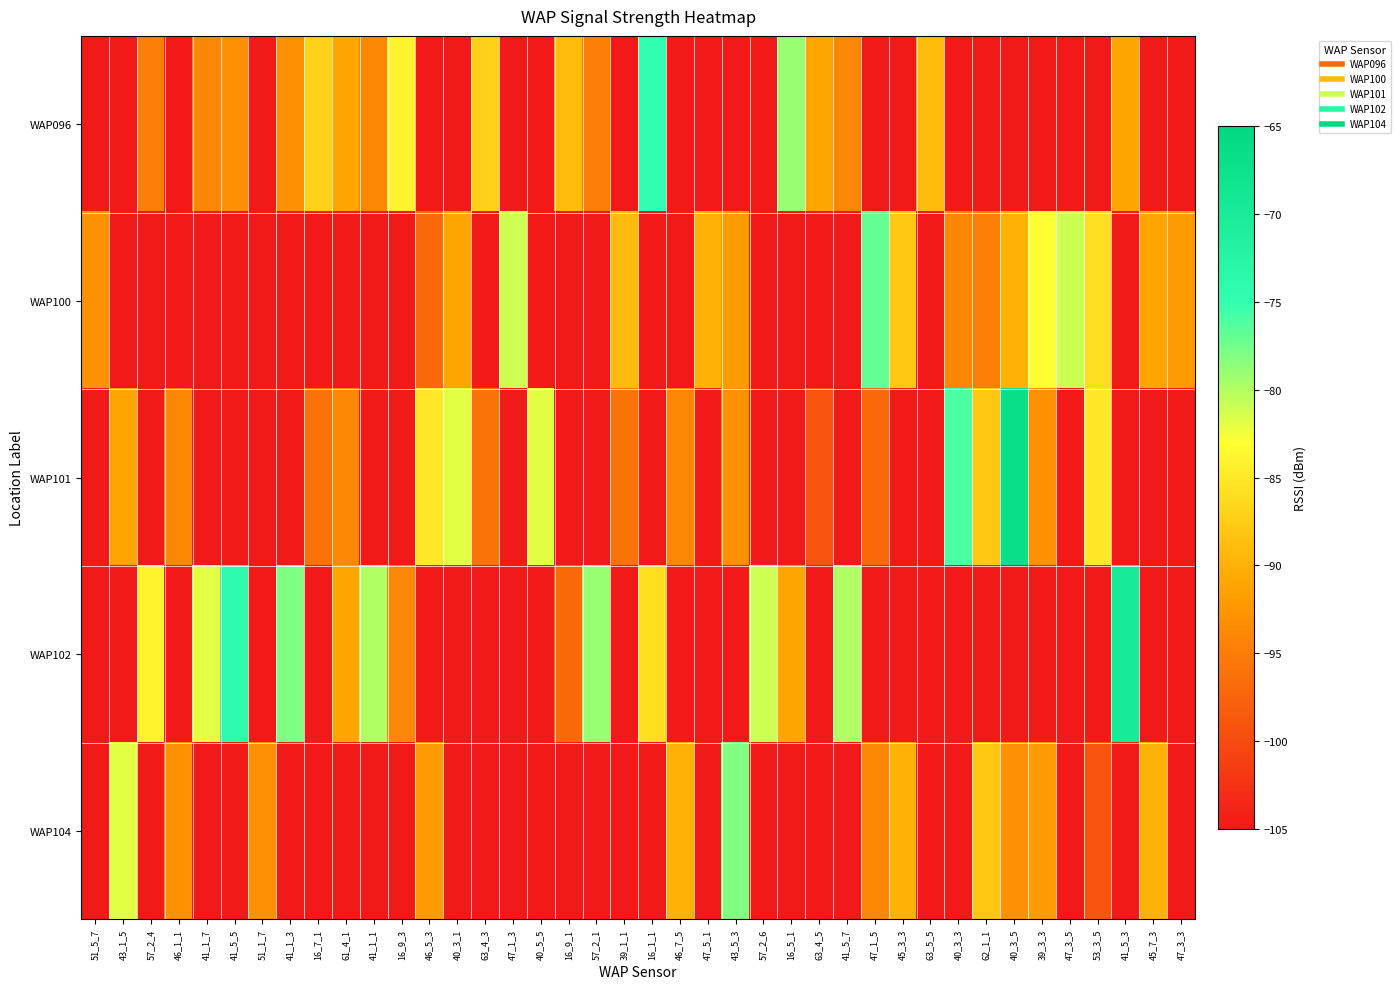

Reading left to right, transcribe all the data shown in this chart.

WAP096: 51_5_7=-105	43_1_5=-105	57_2_4=-95	46_1_1=-105	41_1_7=-94	41_5_5=-93	51_1_7=-105	41_1_3=-93	16_7_1=-87	61_4_1=-91	41_1_1=-94	16_9_3=-84	46_5_3=-105	40_3_1=-105	63_4_3=-87	47_1_3=-105	40_5_5=-105	16_9_1=-89	57_2_1=-95	39_1_1=-105	16_1_1=-75	46_7_5=-105	47_5_1=-105	43_5_3=-105	57_2_6=-105	16_5_1=-79	63_4_5=-91	41_5_7=-94	47_1_5=-105	45_3_3=-105	63_5_5=-89	40_3_3=-105	62_1_1=-105	40_3_5=-105	39_3_3=-105	47_3_5=-105	53_3_5=-105	41_5_3=-91	45_7_3=-105	47_3_3=-105
WAP100: 51_5_7=-93	43_1_5=-105	57_2_4=-105	46_1_1=-105	41_1_7=-105	41_5_5=-105	51_1_7=-105	41_1_3=-105	16_7_1=-105	61_4_1=-105	41_1_1=-105	16_9_3=-105	46_5_3=-97	40_3_1=-91	63_4_3=-105	47_1_3=-81	40_5_5=-105	16_9_1=-105	57_2_1=-105	39_1_1=-89	16_1_1=-105	46_7_5=-105	47_5_1=-90	43_5_3=-92	57_2_6=-105	16_5_1=-105	63_4_5=-105	41_5_7=-105	47_1_5=-77	45_3_3=-88	63_5_5=-105	40_3_3=-94	62_1_1=-95	40_3_5=-90	39_3_3=-83	47_3_5=-81	53_3_5=-86	41_5_3=-105	45_7_3=-91	47_3_3=-92
WAP101: 51_5_7=-105	43_1_5=-91	57_2_4=-105	46_1_1=-94	41_1_7=-105	41_5_5=-105	51_1_7=-105	41_1_3=-105	16_7_1=-96	61_4_1=-94	41_1_1=-105	16_9_3=-105	46_5_3=-85	40_3_1=-82	63_4_3=-96	47_1_3=-105	40_5_5=-82	16_9_1=-105	57_2_1=-105	39_1_1=-96	16_1_1=-105	46_7_5=-94	47_5_1=-105	43_5_3=-93	57_2_6=-105	16_5_1=-105	63_4_5=-99	41_5_7=-105	47_1_5=-97	45_3_3=-105	63_5_5=-105	40_3_3=-76	62_1_1=-88	40_3_5=-67	39_3_3=-93	47_3_5=-105	53_3_5=-85	41_5_3=-105	45_7_3=-105	47_3_3=-105
WAP102: 51_5_7=-105	43_1_5=-105	57_2_4=-84	46_1_1=-105	41_1_7=-82	41_5_5=-74	51_1_7=-105	41_1_3=-78	16_7_1=-105	61_4_1=-91	41_1_1=-80	16_9_3=-94	46_5_3=-105	40_3_1=-105	63_4_3=-105	47_1_3=-105	40_5_5=-105	16_9_1=-97	57_2_1=-79	39_1_1=-105	16_1_1=-86	46_7_5=-105	47_5_1=-105	43_5_3=-105	57_2_6=-81	16_5_1=-91	63_4_5=-105	41_5_7=-80	47_1_5=-105	45_3_3=-105	63_5_5=-105	40_3_3=-105	62_1_1=-105	40_3_5=-105	39_3_3=-105	47_3_5=-105	53_3_5=-105	41_5_3=-70	45_7_3=-105	47_3_3=-105
WAP104: 51_5_7=-105	43_1_5=-82	57_2_4=-105	46_1_1=-93	41_1_7=-105	41_5_5=-105	51_1_7=-93	41_1_3=-105	16_7_1=-105	61_4_1=-105	41_1_1=-105	16_9_3=-105	46_5_3=-92	40_3_1=-105	63_4_3=-105	47_1_3=-105	40_5_5=-105	16_9_1=-105	57_2_1=-105	39_1_1=-105	16_1_1=-105	46_7_5=-90	47_5_1=-105	43_5_3=-78	57_2_6=-105	16_5_1=-105	63_4_5=-105	41_5_7=-105	47_1_5=-94	45_3_3=-90	63_5_5=-105	40_3_3=-105	62_1_1=-88	40_3_5=-93	39_3_3=-92	47_3_5=-105	53_3_5=-99	41_5_3=-105	45_7_3=-90	47_3_3=-105